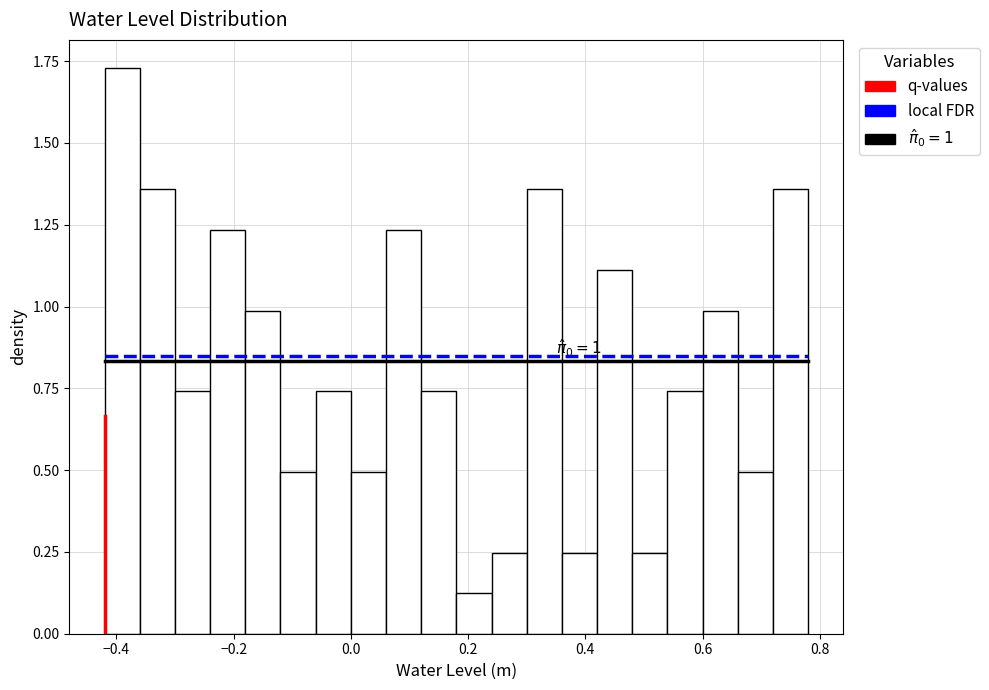

Around what value on the x-axis is the tallest bar? Give the approximate position of its centre, as read against the axis.

-0.38